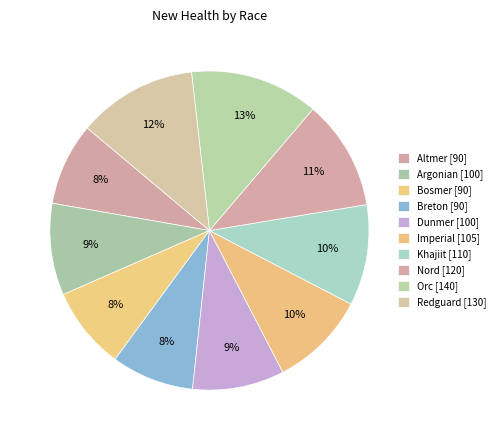

Count the number of slices in the pie.

10